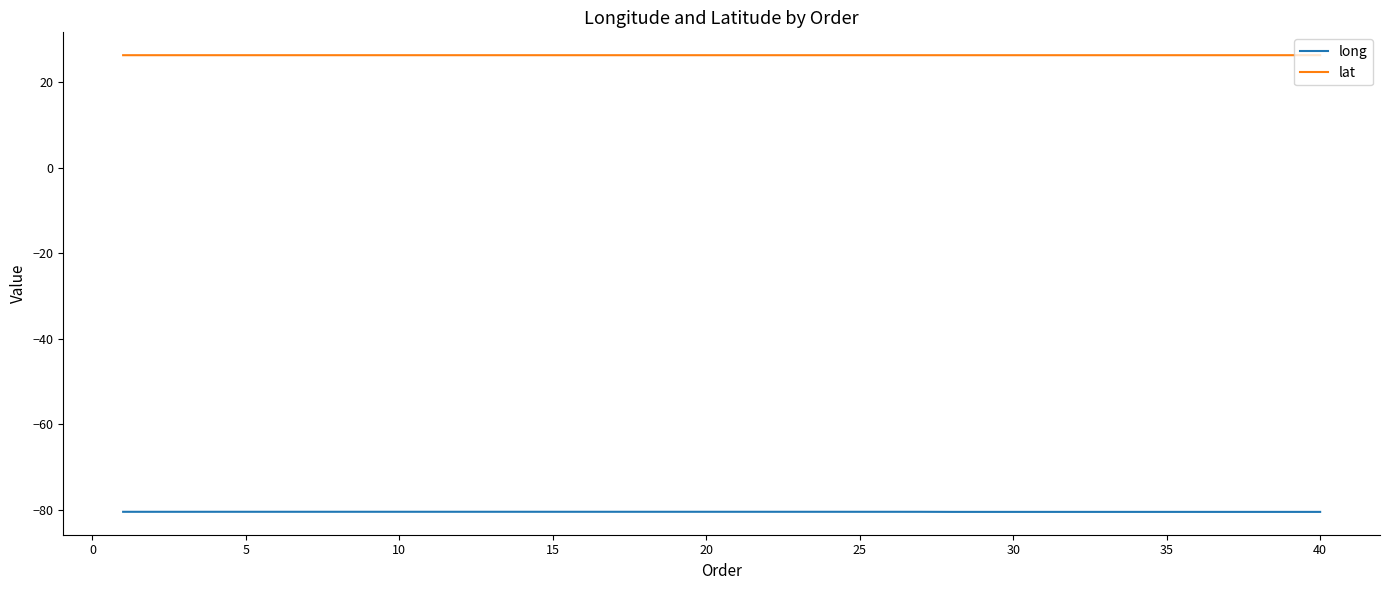

List the series in order of their overall mean, highest first.

lat, long